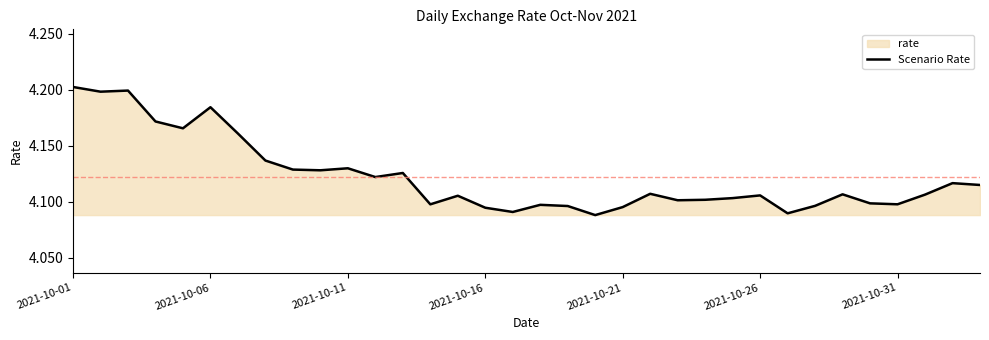

How many series are shown in this chart?

1